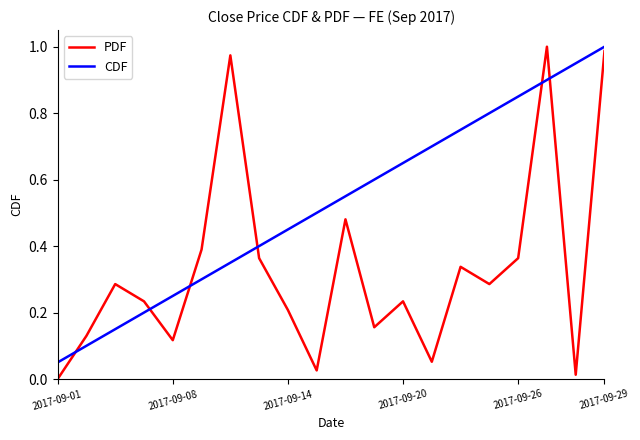

How many lines are shown in the chart?

2